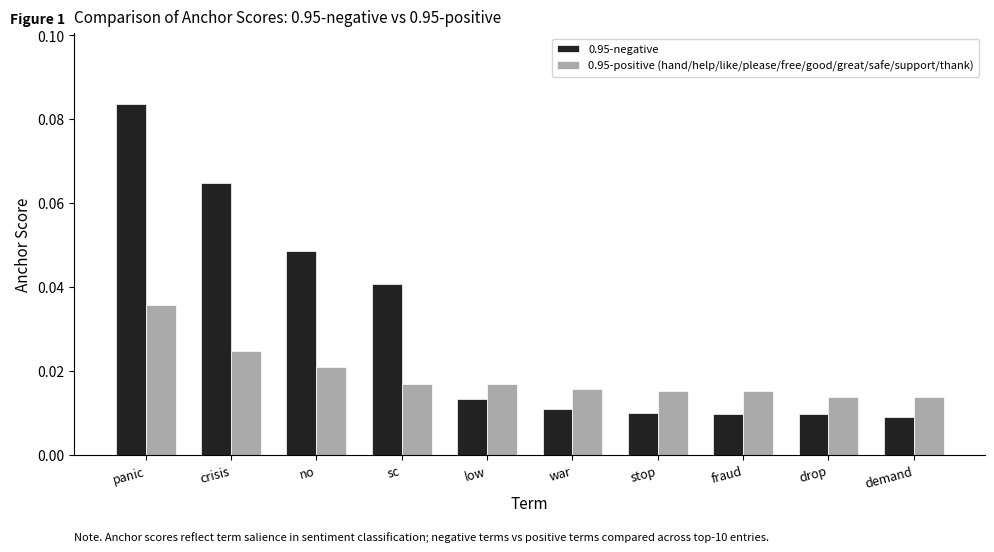

What is the sum of all 0.95-negative values?

0.3